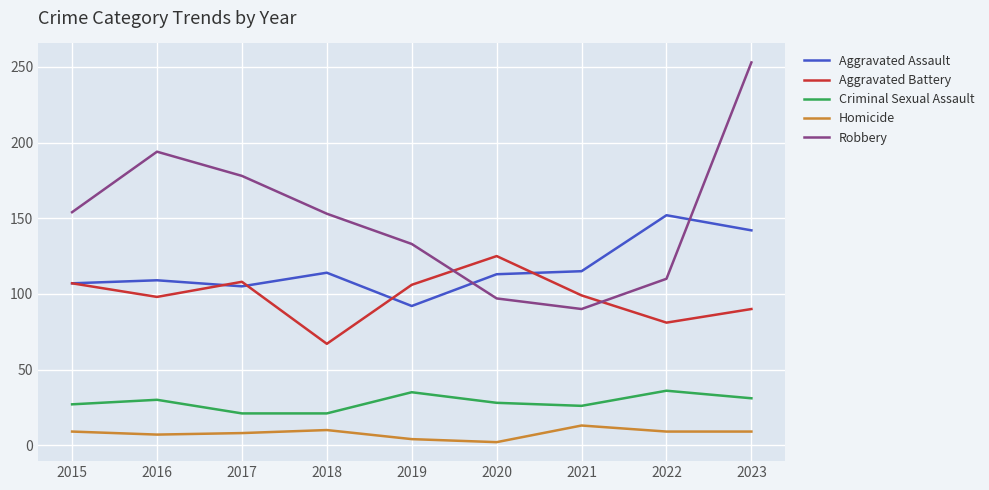

Is the value of Aggravated Assault at 2022 greater than the value of Robbery at 2017?

No